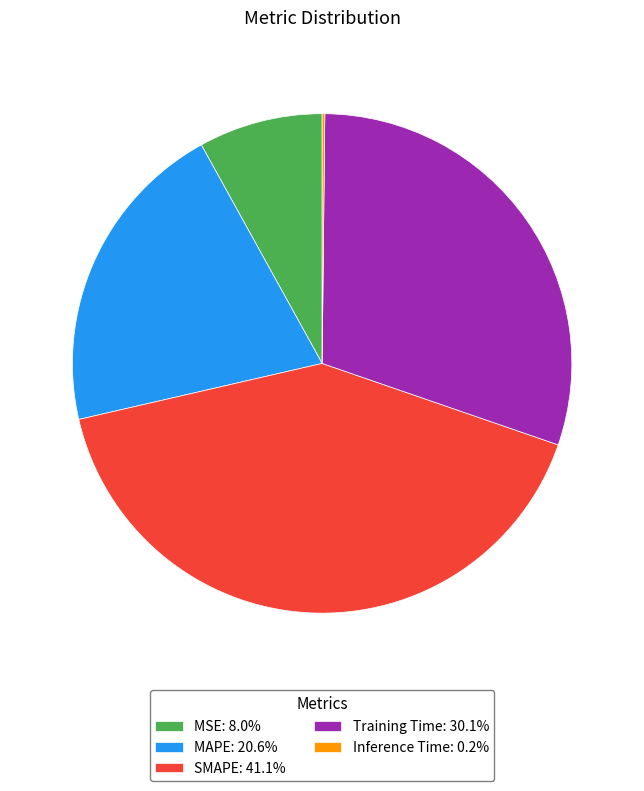

Is there any slice that represents more than half of the pie?

No